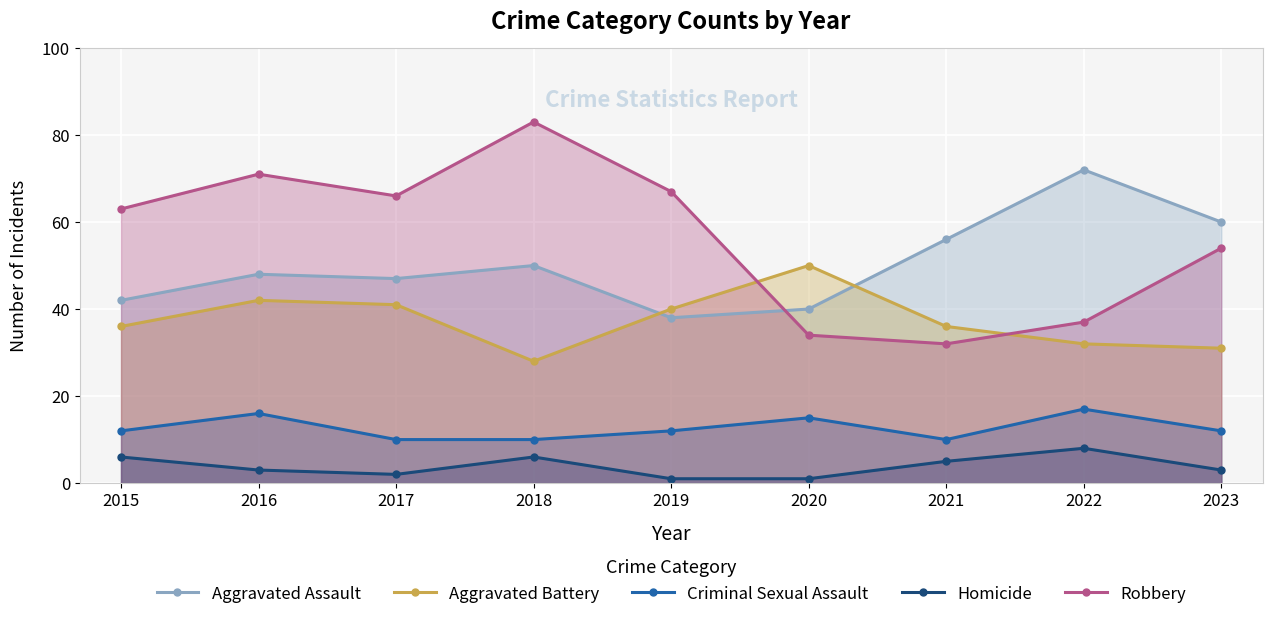

At which category does Aggravated Battery reach its first local valley?

2018